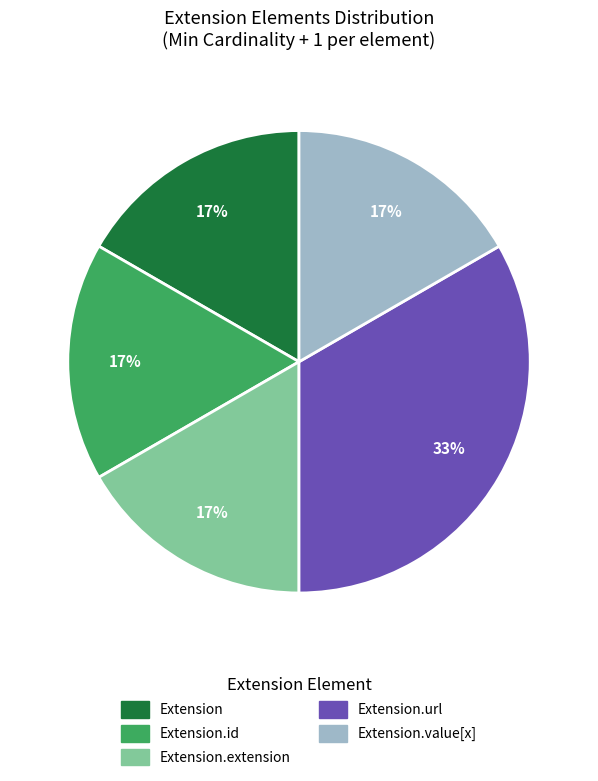

To the nearest percent, what is the average slice percentage?

20%